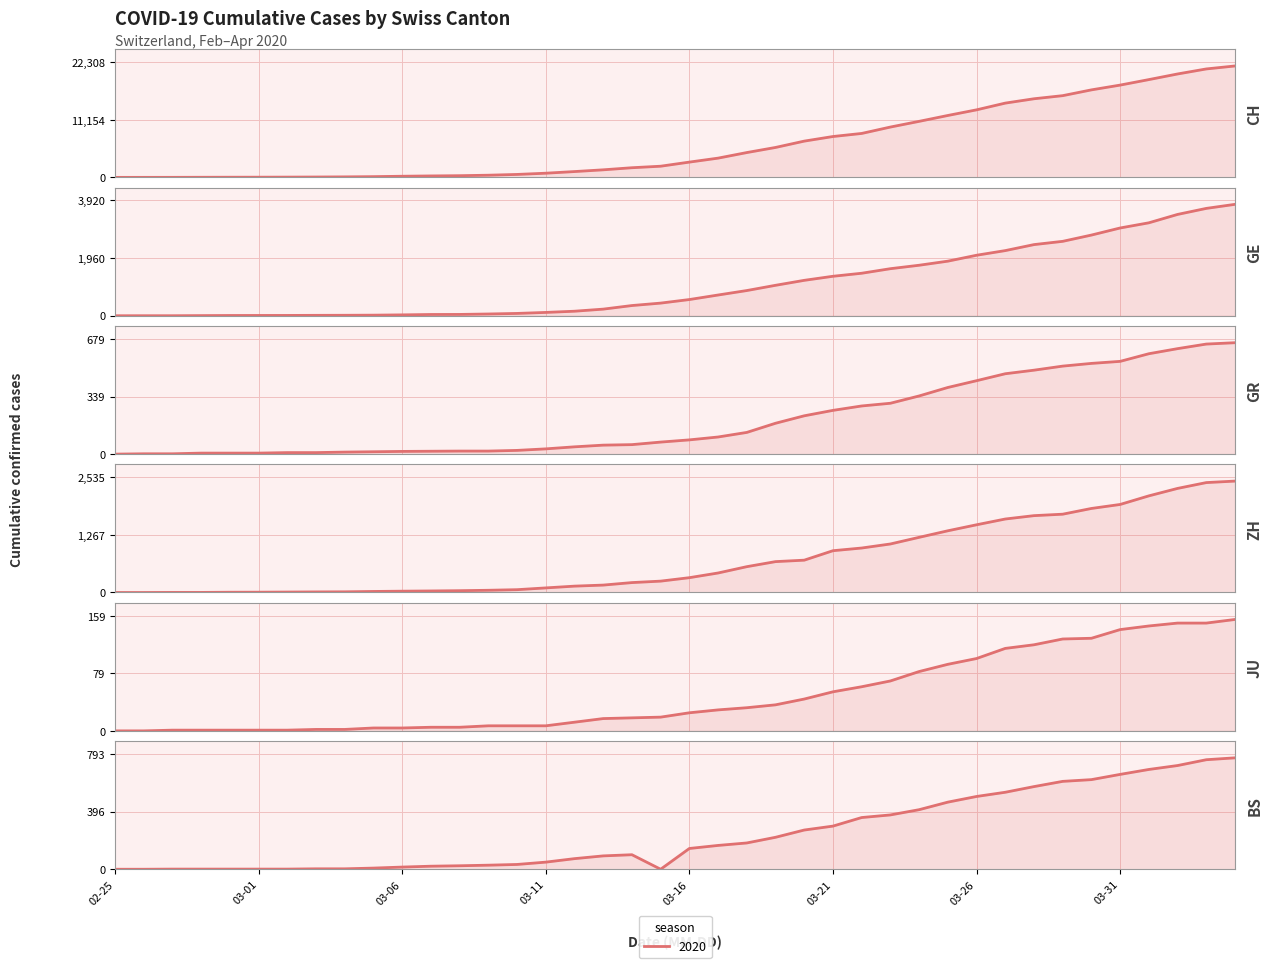

At 22, list the series in order from smallest to largest.

JU, GR, BS, ZH, GE, CH